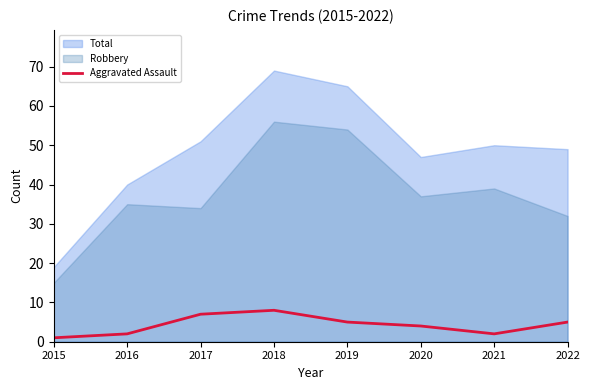

Is it true that Aggravated Assault equals 2 at 2022?

False